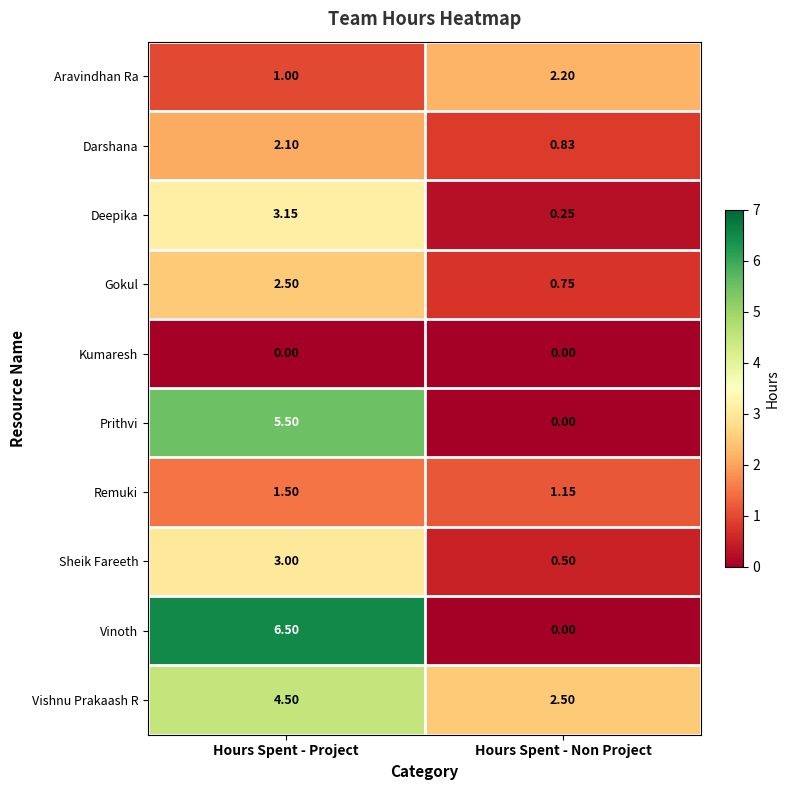

Where is Deepika nearest to the value 1?

Hours Spent - Non Project